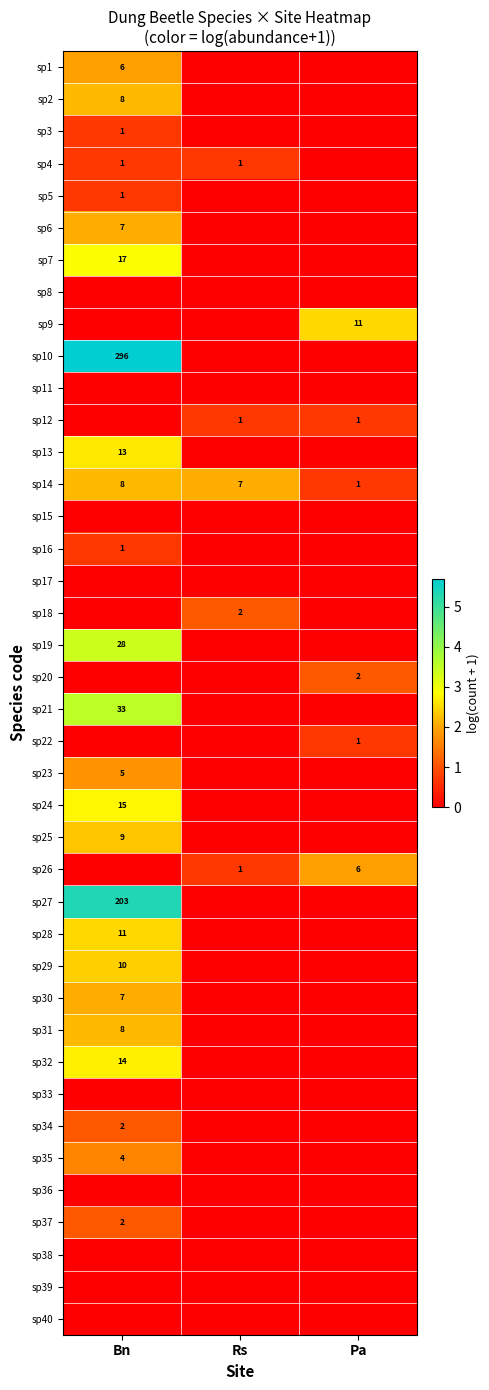

Rank the series by their maximum value, from highest to lowest.

sp10, sp27, sp21, sp19, sp7, sp24, sp32, sp13, sp9, sp28, sp29, sp25, sp2, sp14, sp31, sp6, sp30, sp1, sp26, sp23, sp35, sp18, sp20, sp34, sp37, sp3, sp4, sp5, sp12, sp16, sp22, sp8, sp11, sp15, sp17, sp33, sp36, sp38, sp39, sp40